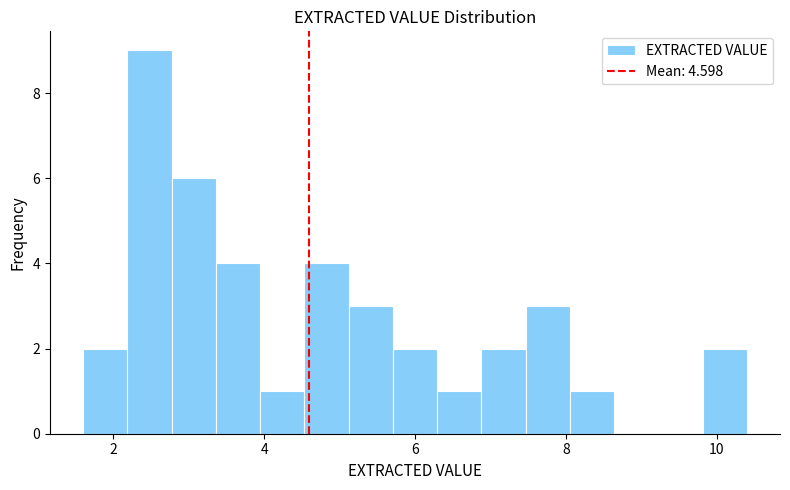

Around what value on the x-axis is the tallest bar? Give the approximate position of its centre, as read against the axis.

2.4